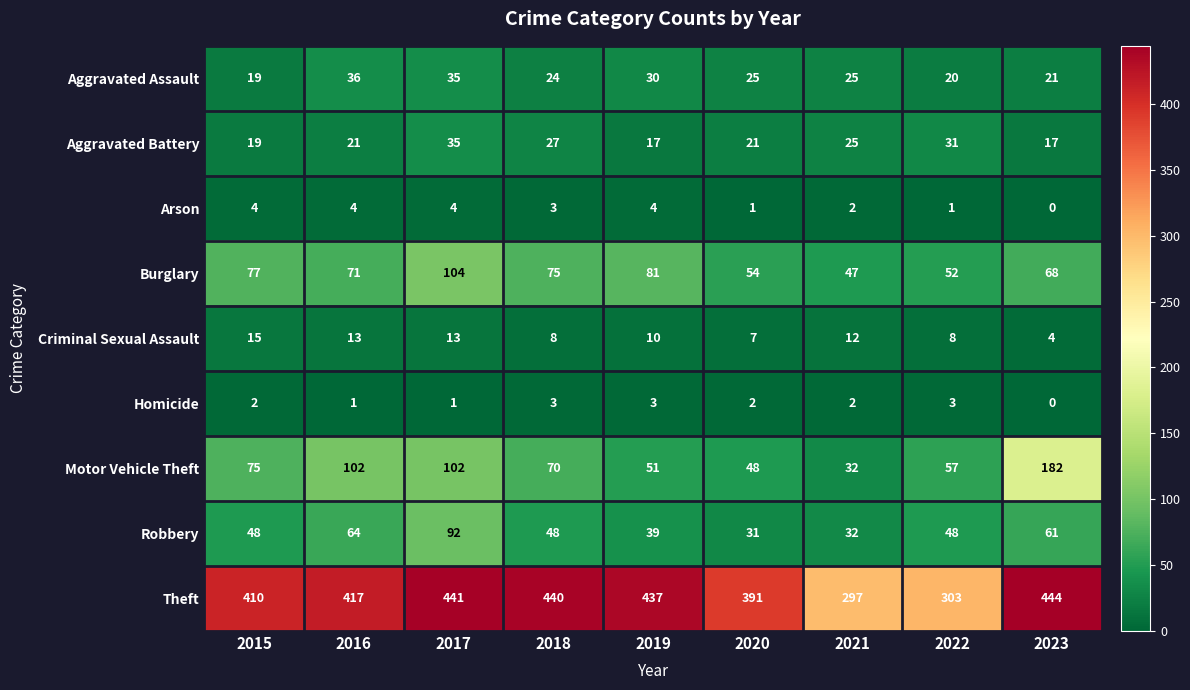

At which label does Burglary reach its minimum?

2021